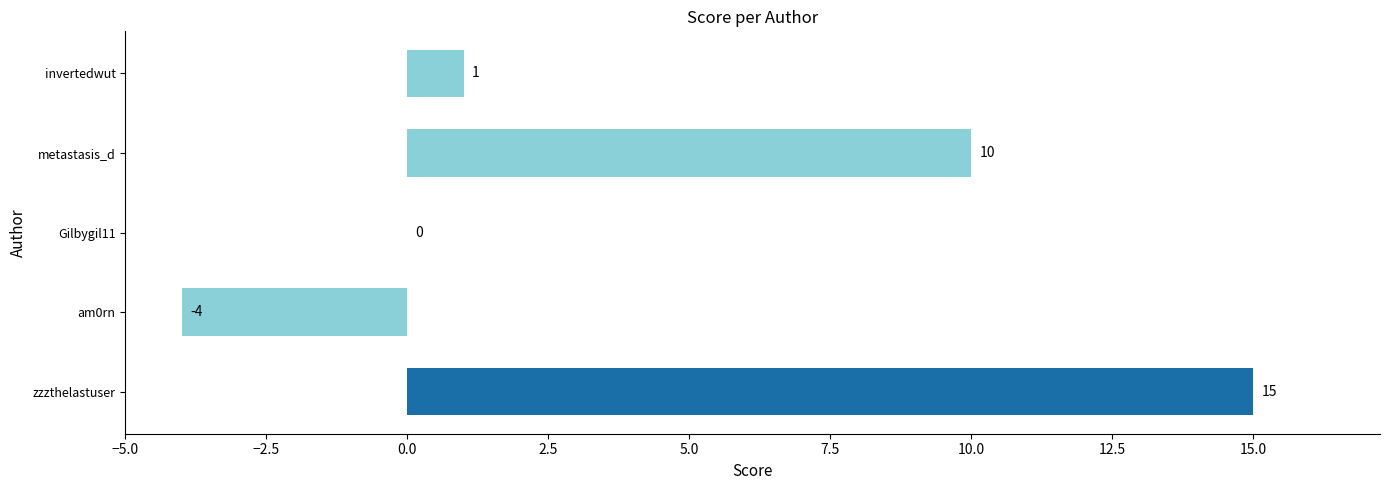

The chart shows a value of 10 at metastasis_d. True or false?

True